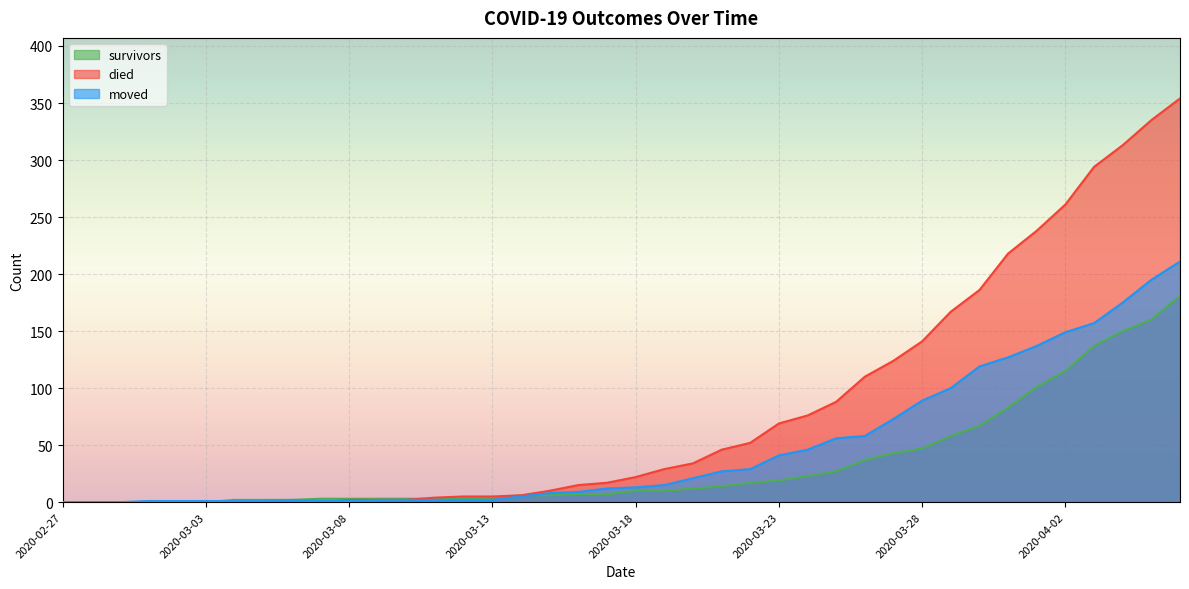

Rank the series by their average value, from lowest to highest.

survivors, moved, died